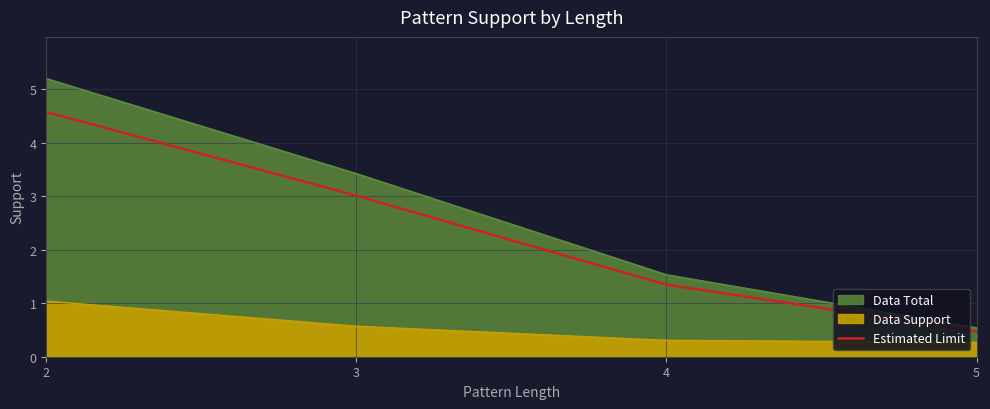

The value at 4 is 1.3. True or false?

True